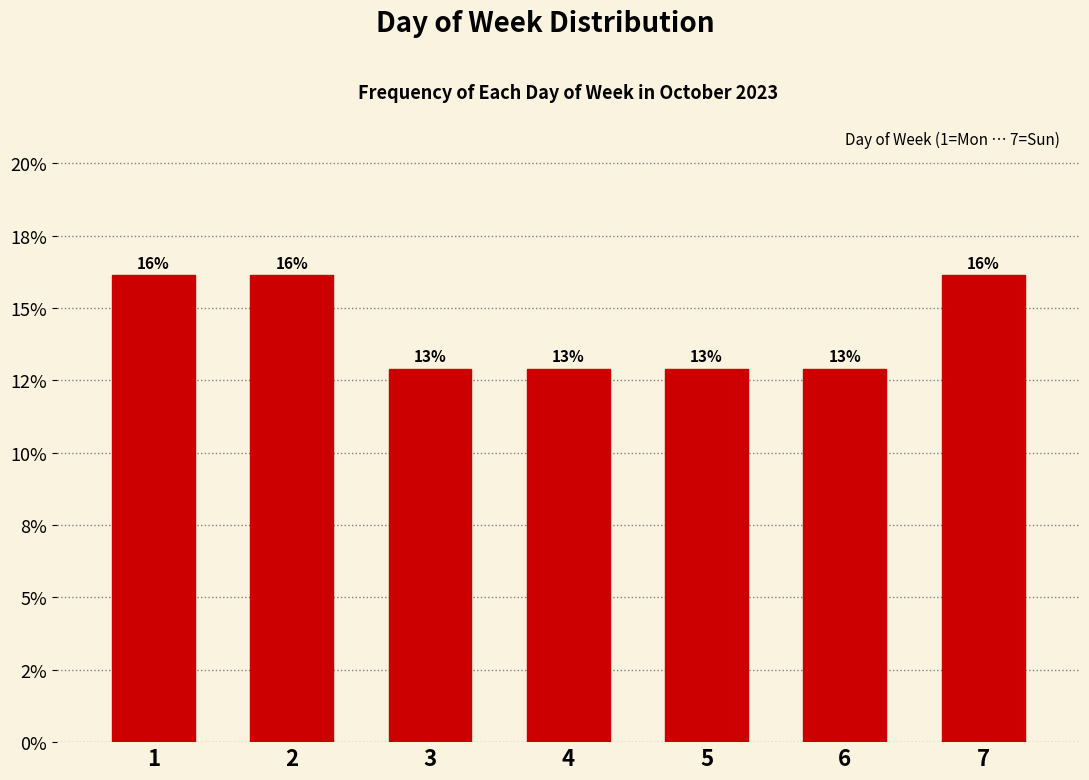

Does the chart contain any negative values?

No